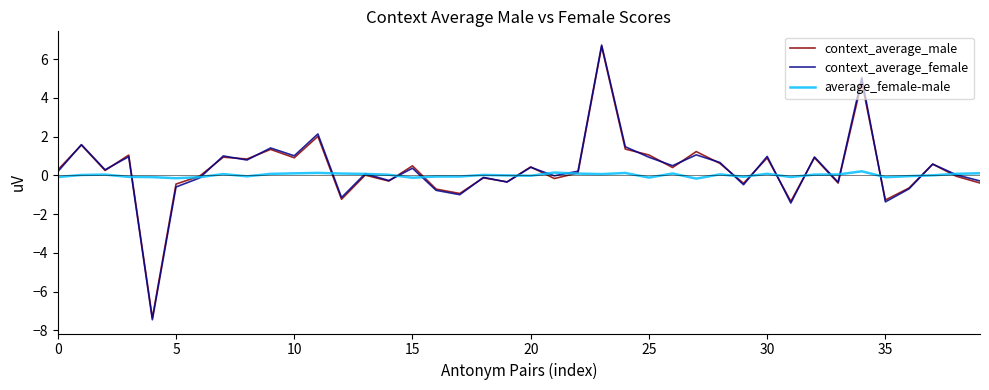

How many distinct data groups are displayed?

3